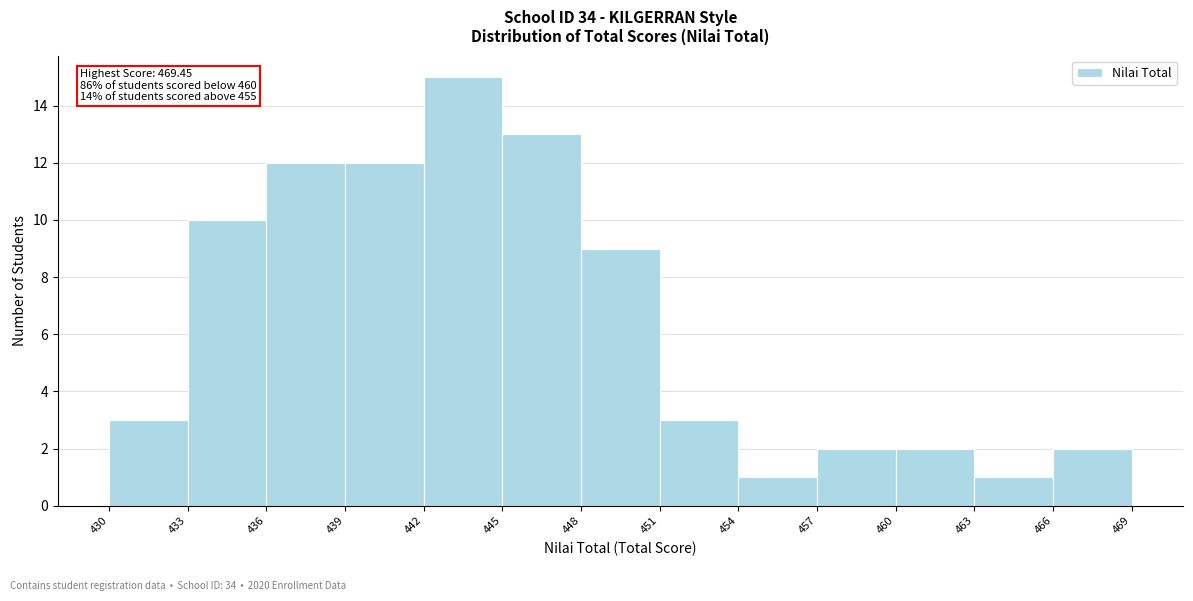

Which range on the x-axis has the tallest bar?

442 to 445